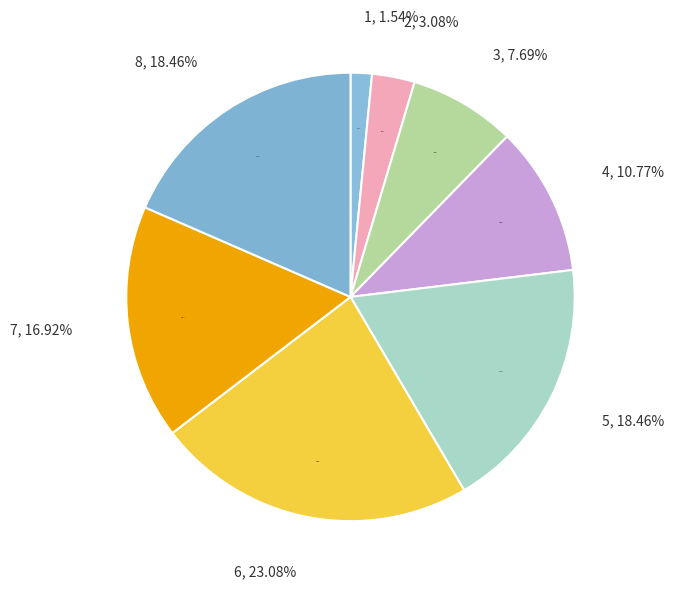

Is there a majority slice in this chart?

No